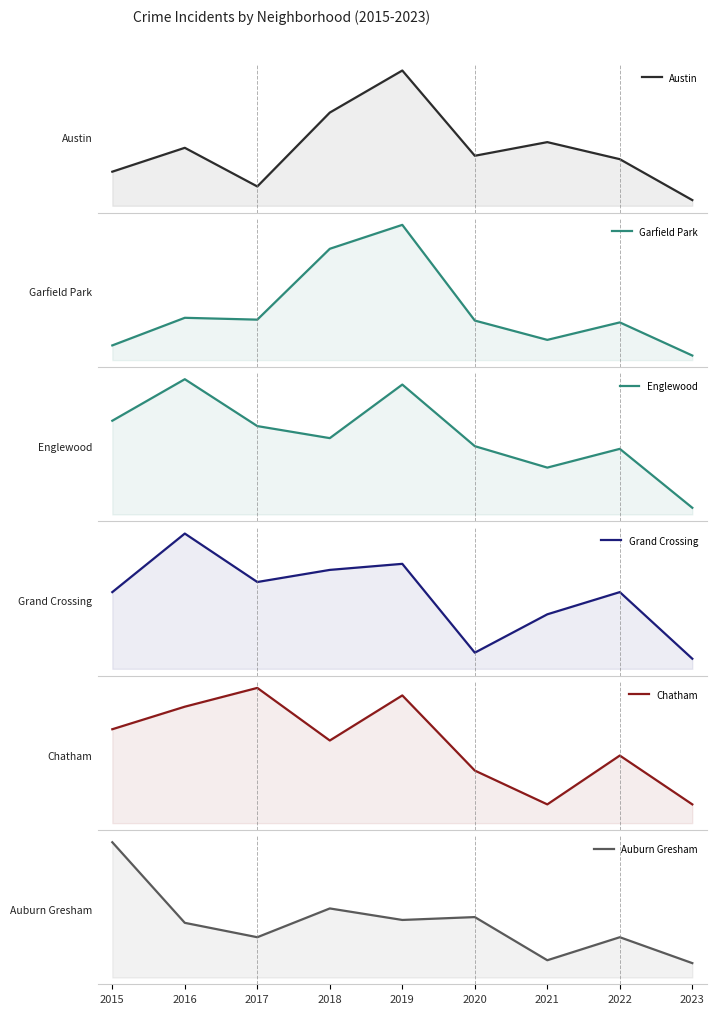

What is the difference between the maximum and second lowest values in the Chatham series?

31